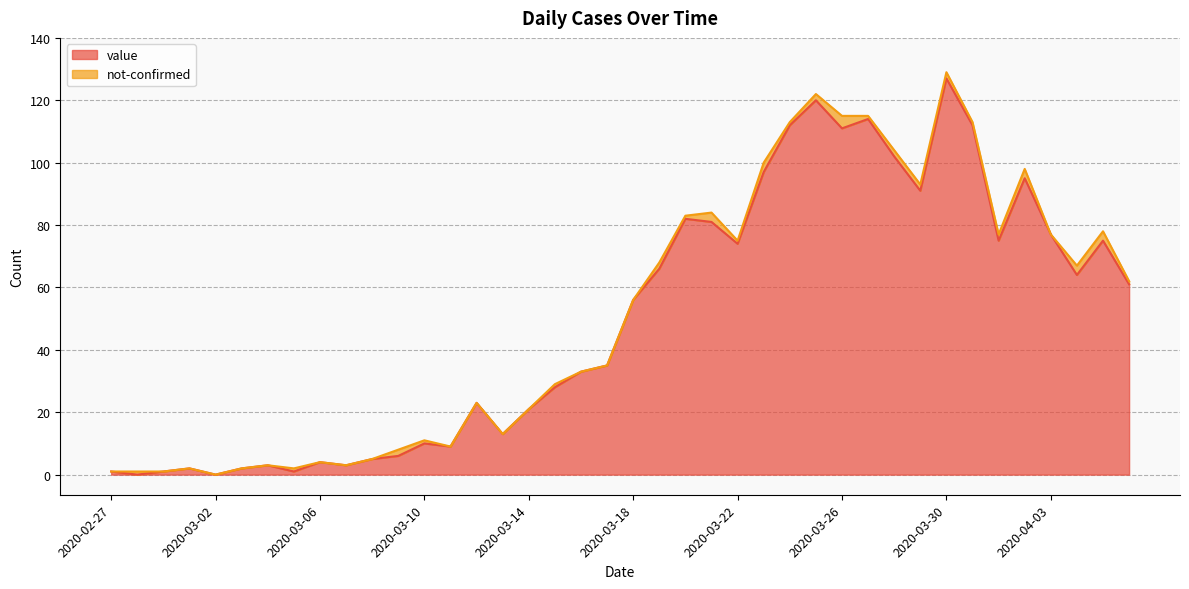

List the labels in order of value, largest first.

2020-03-30, 2020-03-25, 2020-03-27, 2020-03-24, 2020-03-31, 2020-03-26, 2020-03-28, 2020-03-23, 2020-04-02, 2020-03-29, 2020-03-20, 2020-03-21, 2020-04-03, 2020-04-01, 2020-04-05, 2020-03-22, 2020-03-19, 2020-04-04, 2020-04-06, 2020-03-18, 2020-03-17, 2020-03-16, 2020-03-15, 2020-03-12, 2020-03-14, 2020-03-13, 2020-03-10, 2020-03-11, 2020-03-09, 2020-03-08, 2020-03-06, 2020-03-04, 2020-03-07, 2020-03-01, 2020-03-03, 2020-02-27, 2020-02-29, 2020-03-05, 2020-02-28, 2020-03-02